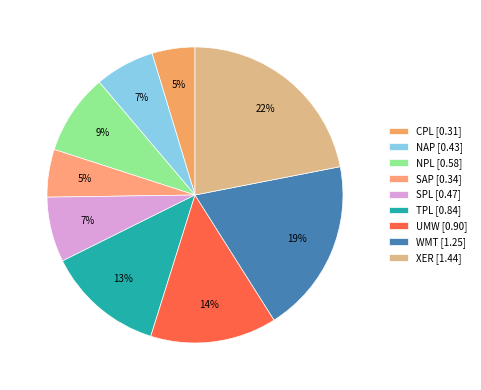

The CPL slice represents 16% of the pie. True or false?

False